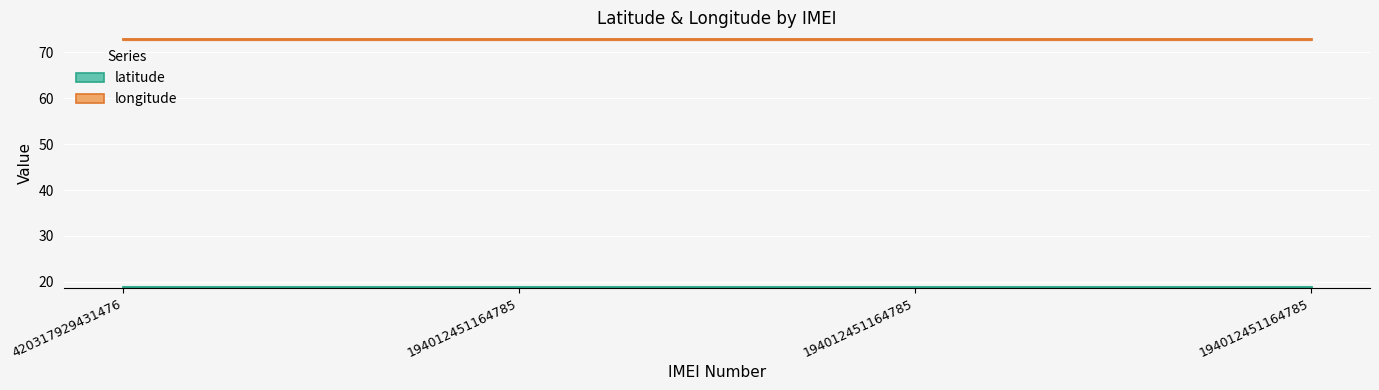

At which label does longitude reach its peak?

420317929431476